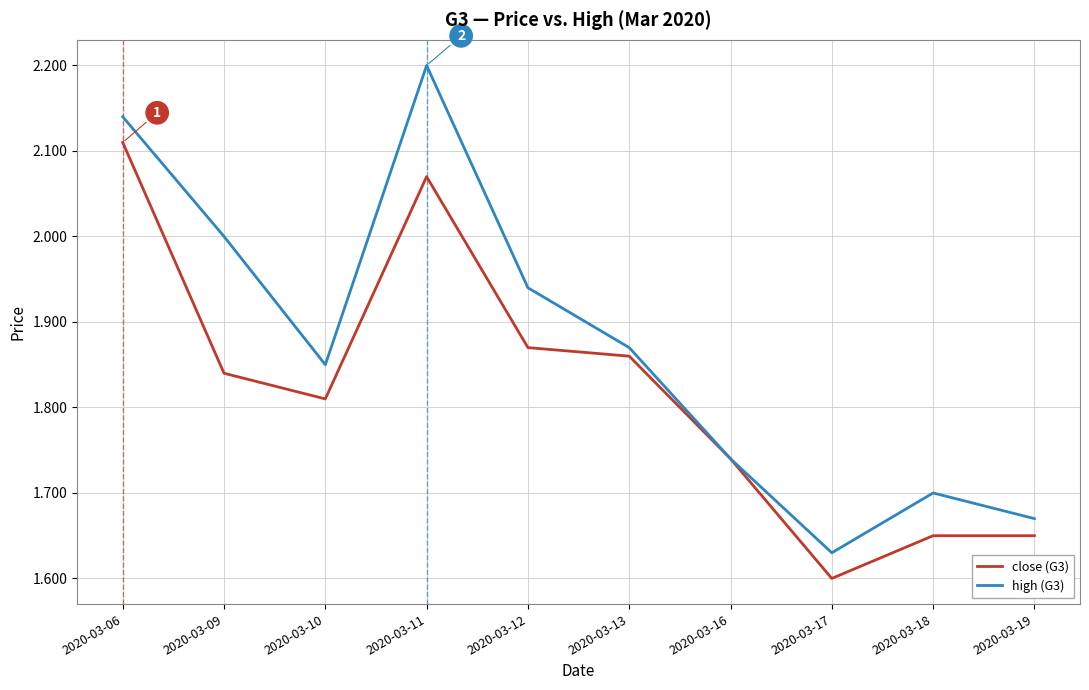

The close (G3) series shows 1.6 at 2020-03-18. True or false?

True